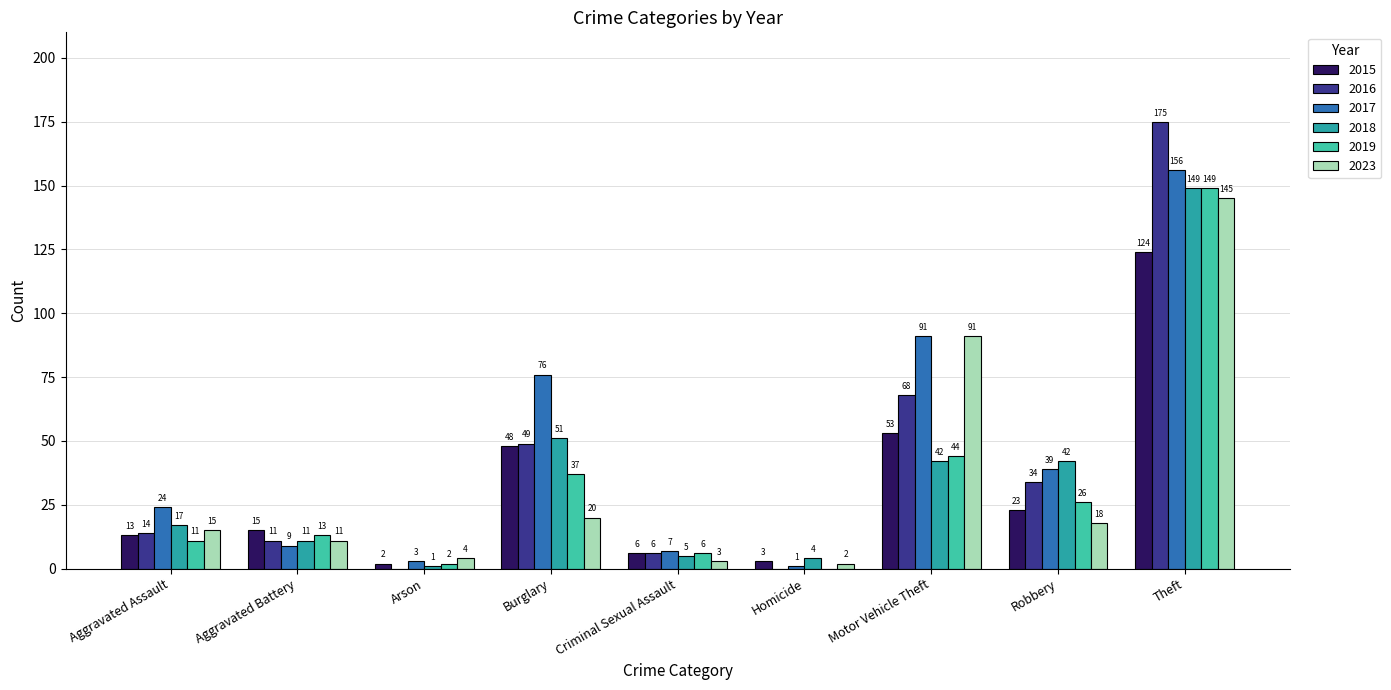

At which label is 2017 closest to 78?

Burglary